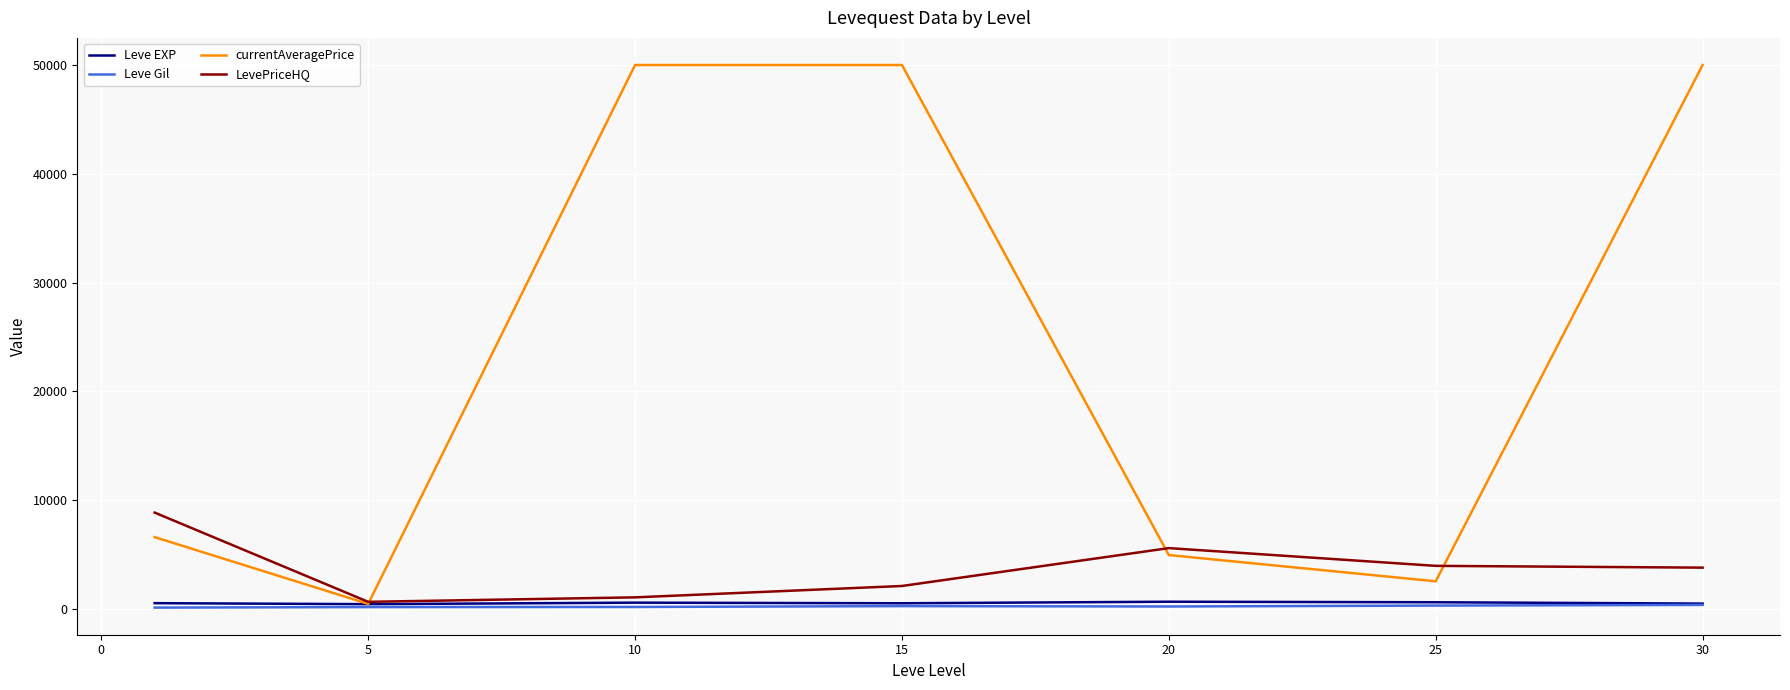

Which series has the widest spread of values?

currentAveragePrice